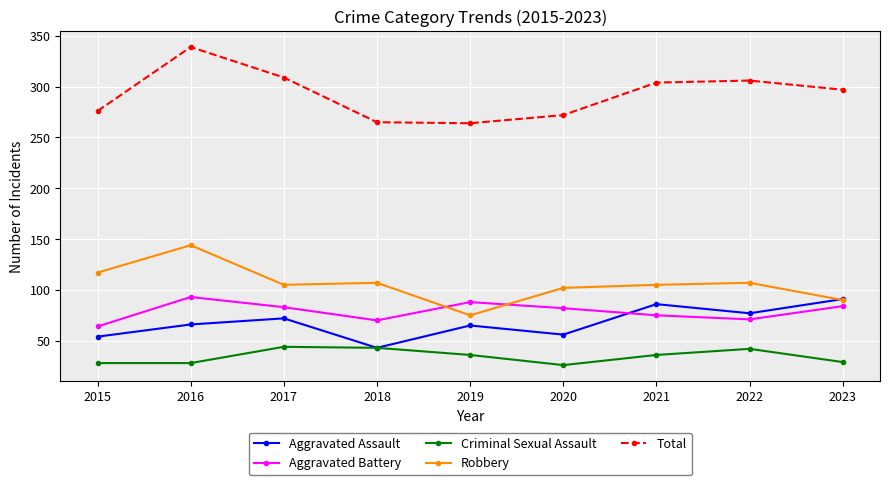

In Aggravated Assault, how many points are higher than both neighbors (excluding endpoints)?

3